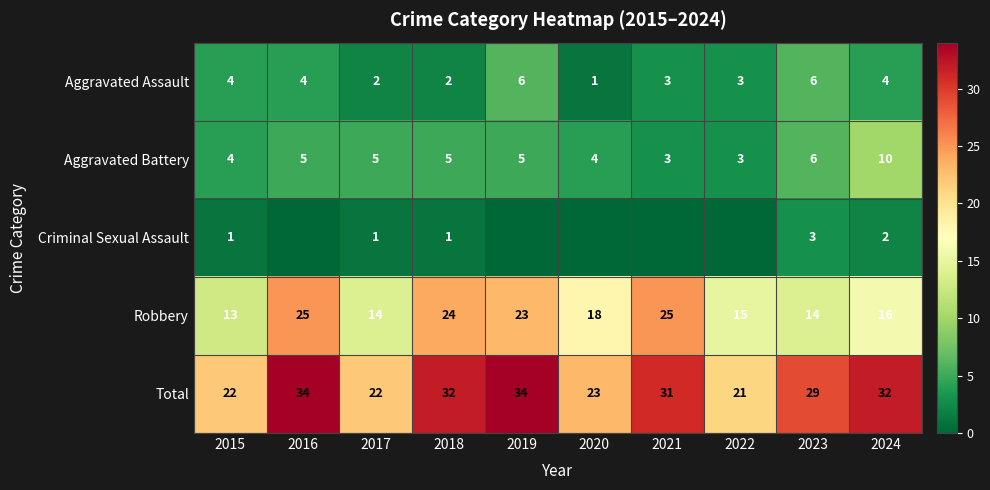

The value of Aggravated Assault at 2021 is 3. True or false?

True